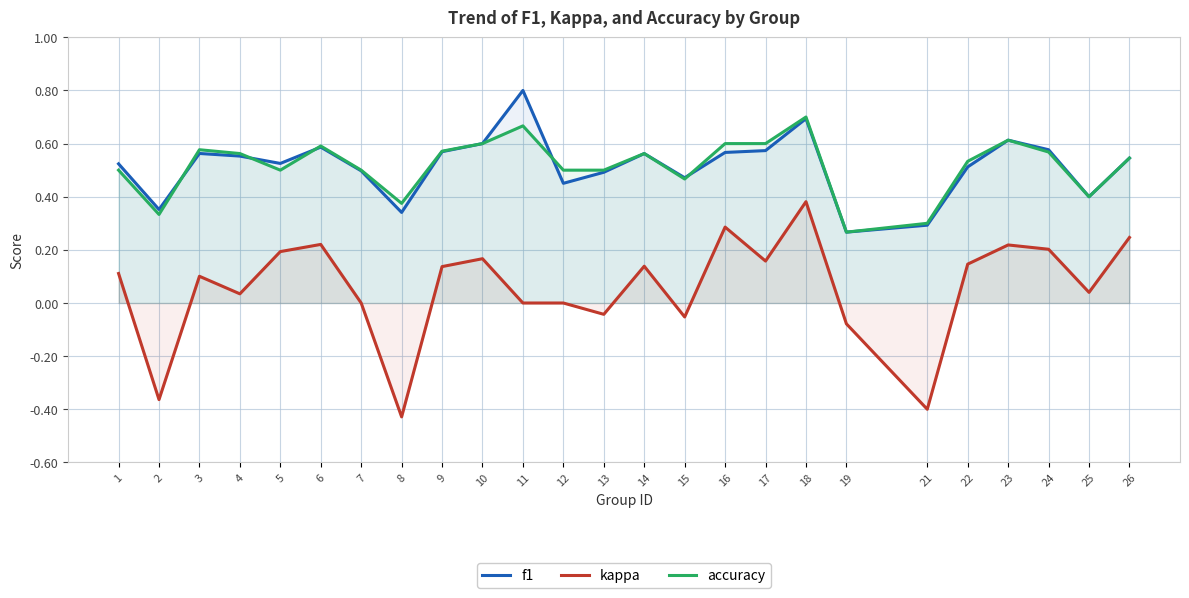

What is the total value across all series at 3?

1.2